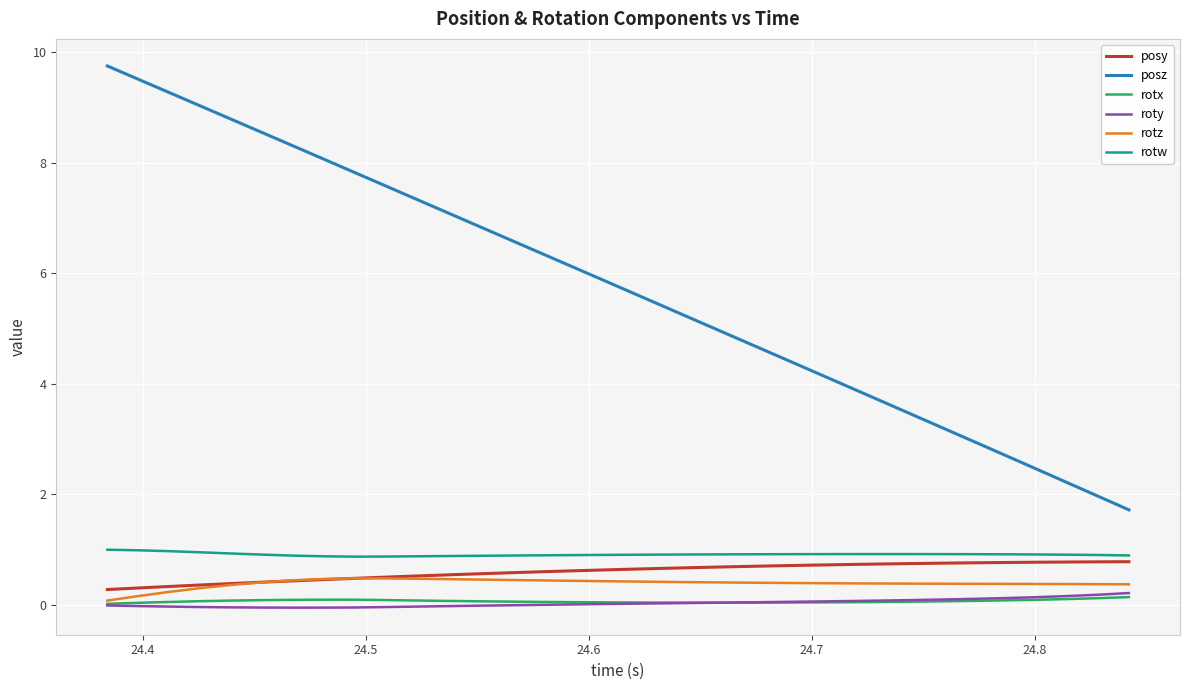

Which series has the largest total across all categories?

posz